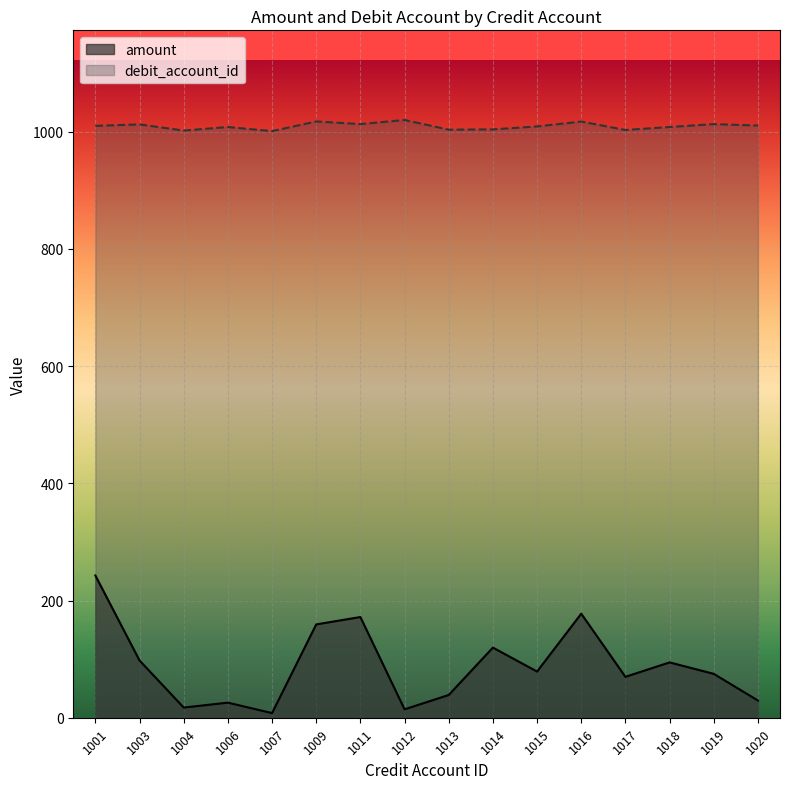

True or false: debit_account_id has a value of 1017.5 at 1009.

True